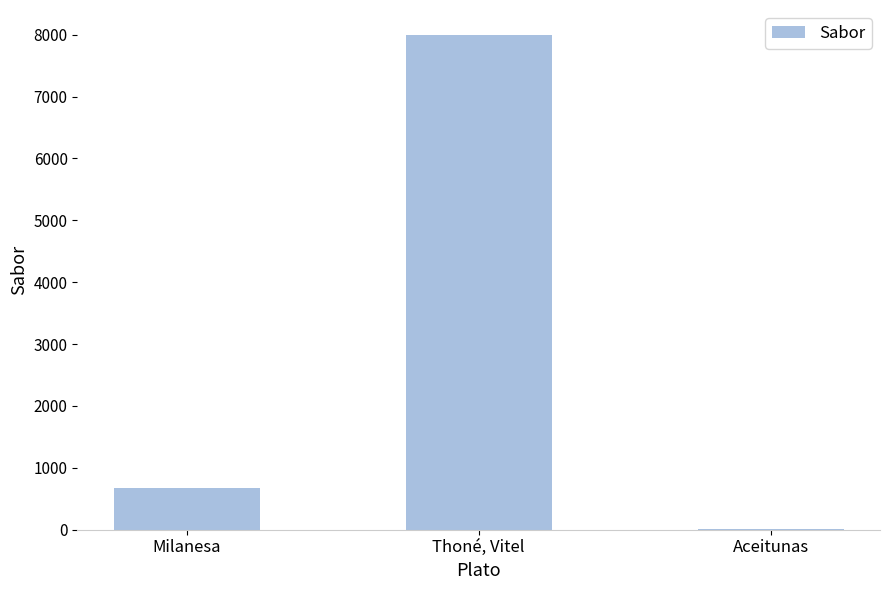

How many distinct data groups are displayed?

1